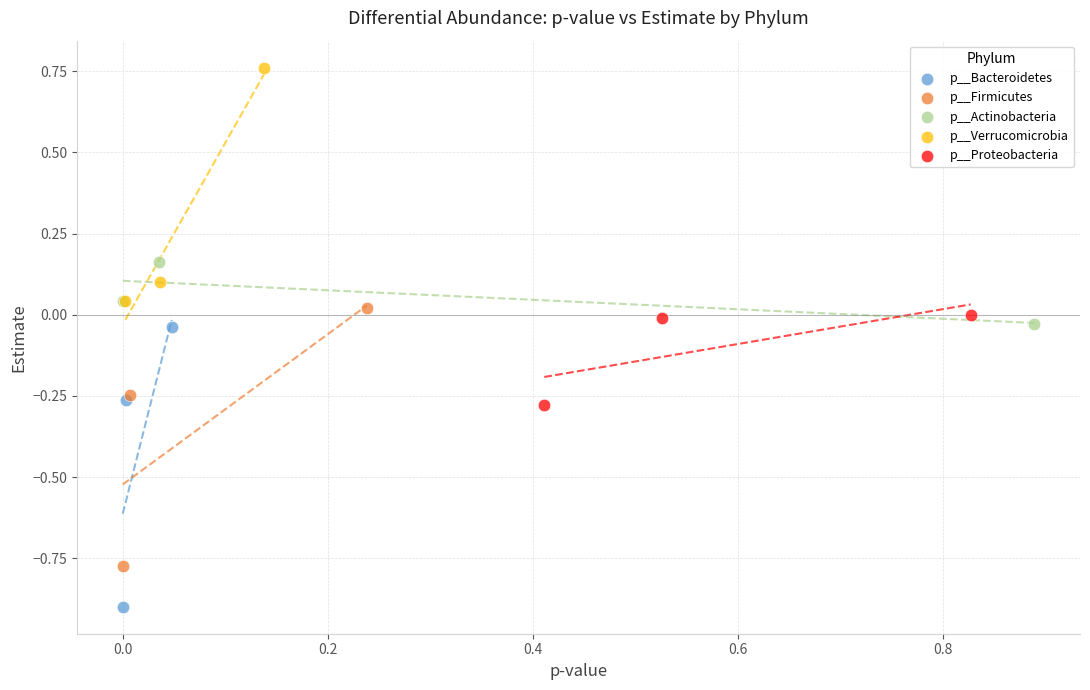

Which series contains the lowest Y value?

p__Bacteroidetes